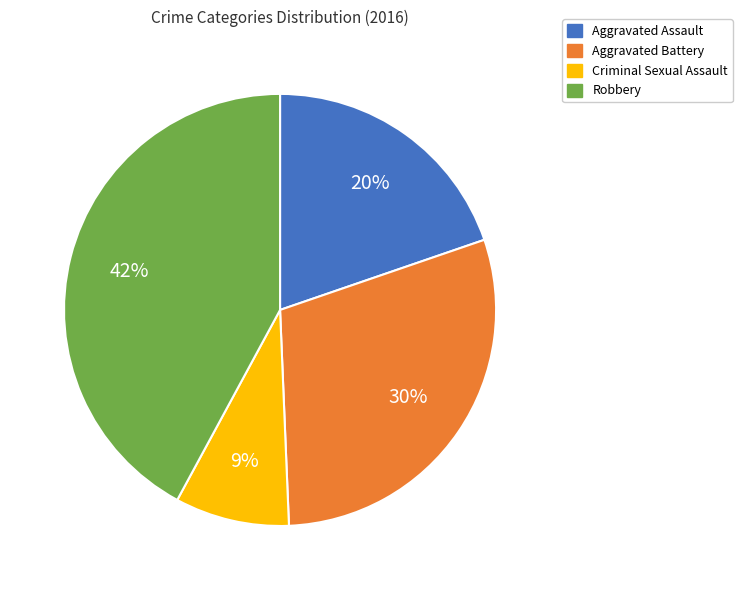

The Aggravated Assault slice represents 20% of the pie. True or false?

True